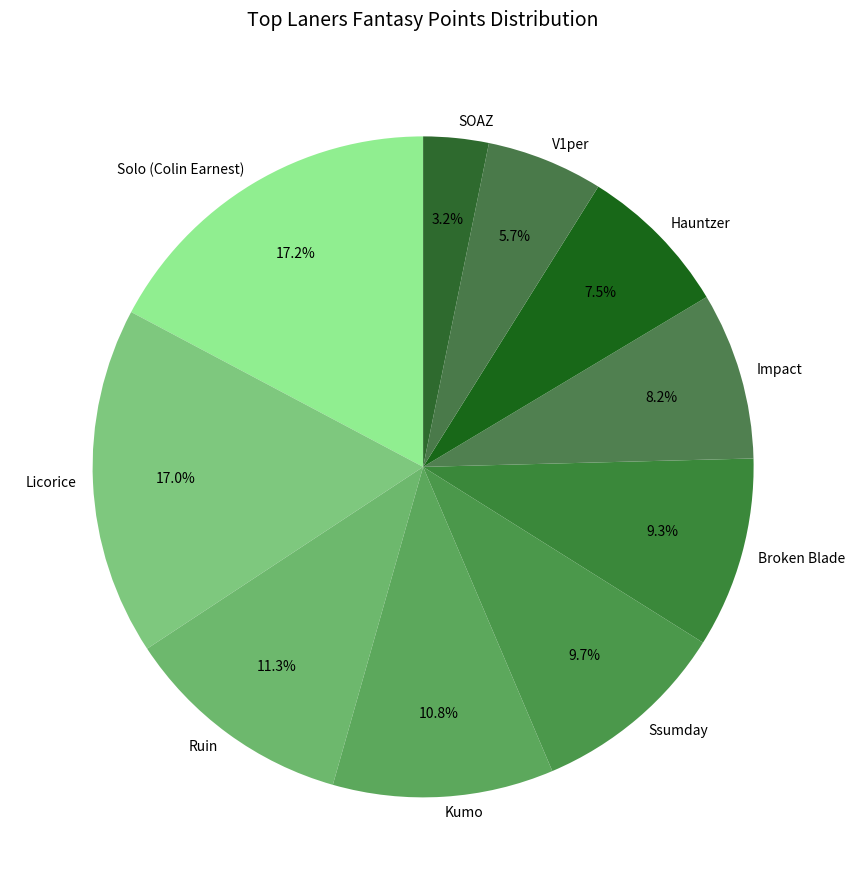

Count the number of slices in the pie.

10